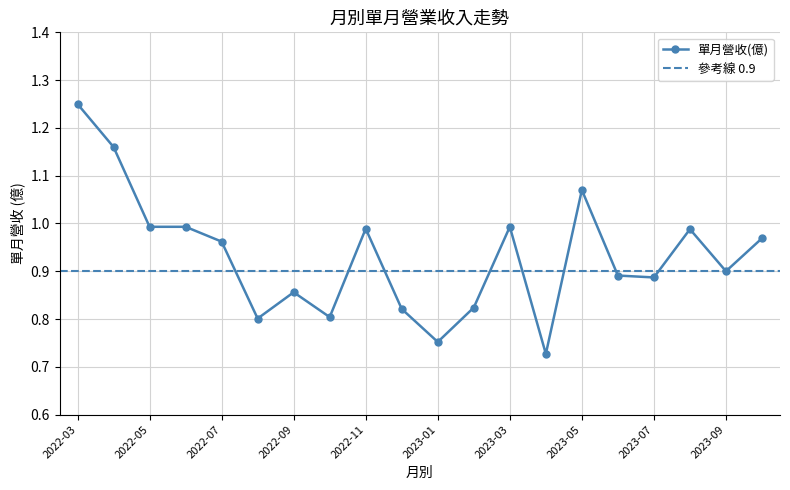

How many points are lower than both their immediate neighbors (excluding endpoints)?

6